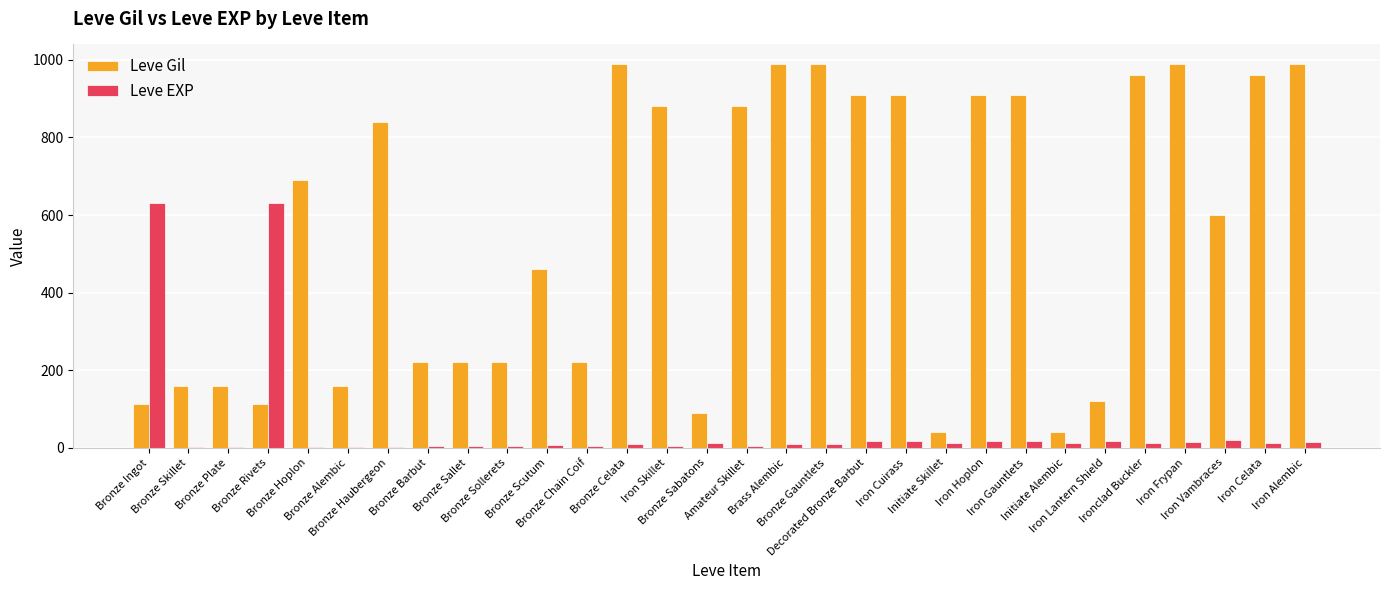

What are all the series names shown in the legend?

Leve Gil, Leve EXP